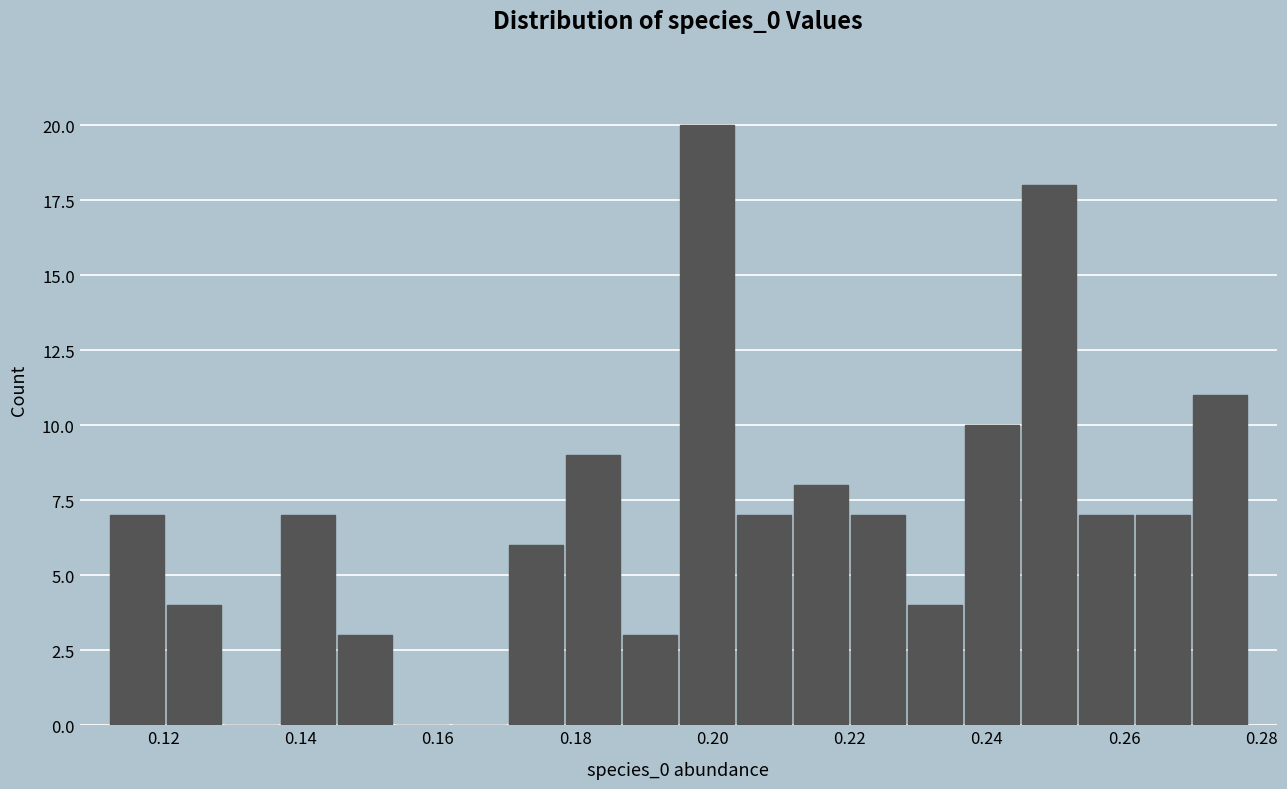

How tall is the bar that spans 0.254 to 0.262 on the x-axis? Neither the bar edges nor the heights are printed on the chart, so give them approximately, as read against the axes.

7